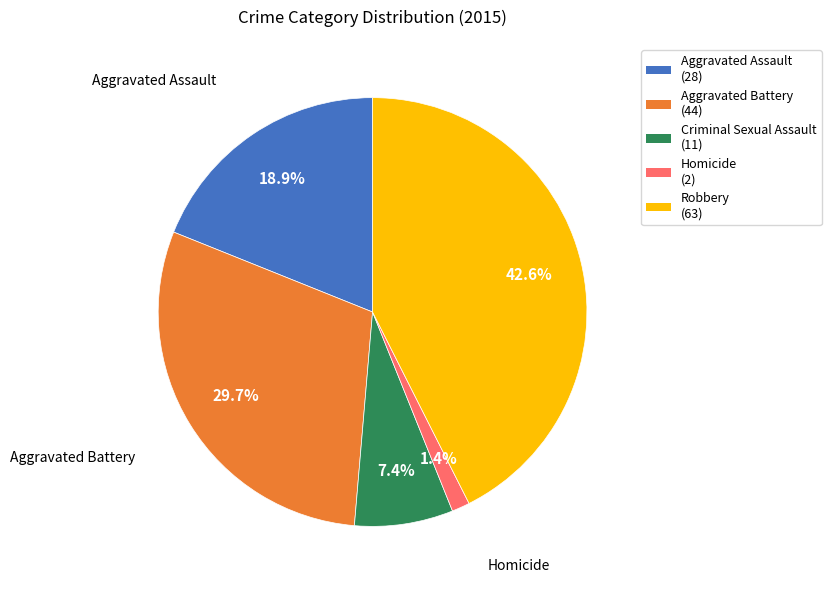

The Robbery slice represents 51% of the pie. True or false?

False